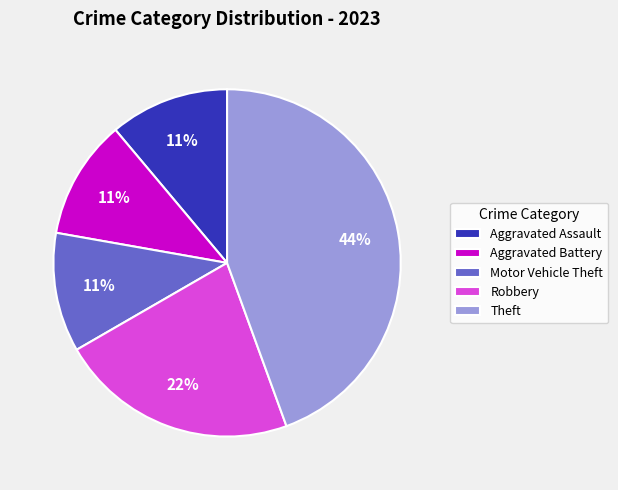

Approximately how many times larger is the value at Aggravated Battery compared to Motor Vehicle Theft?

1.0